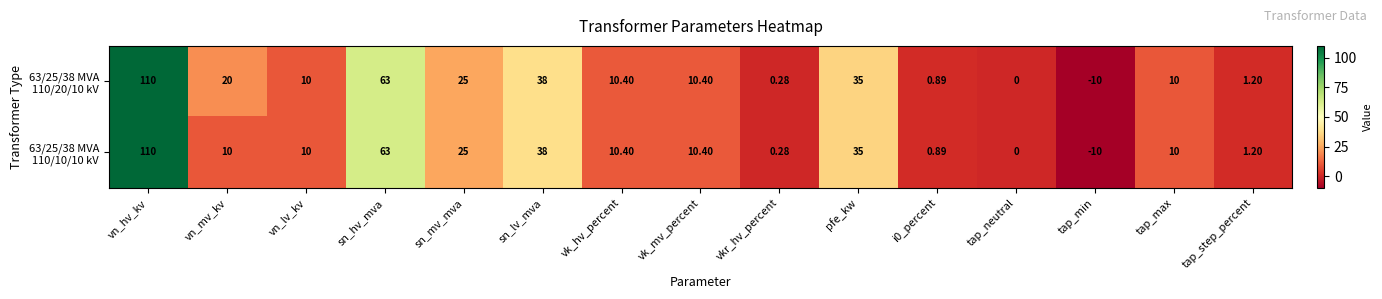

Count the number of data series in this chart.

2